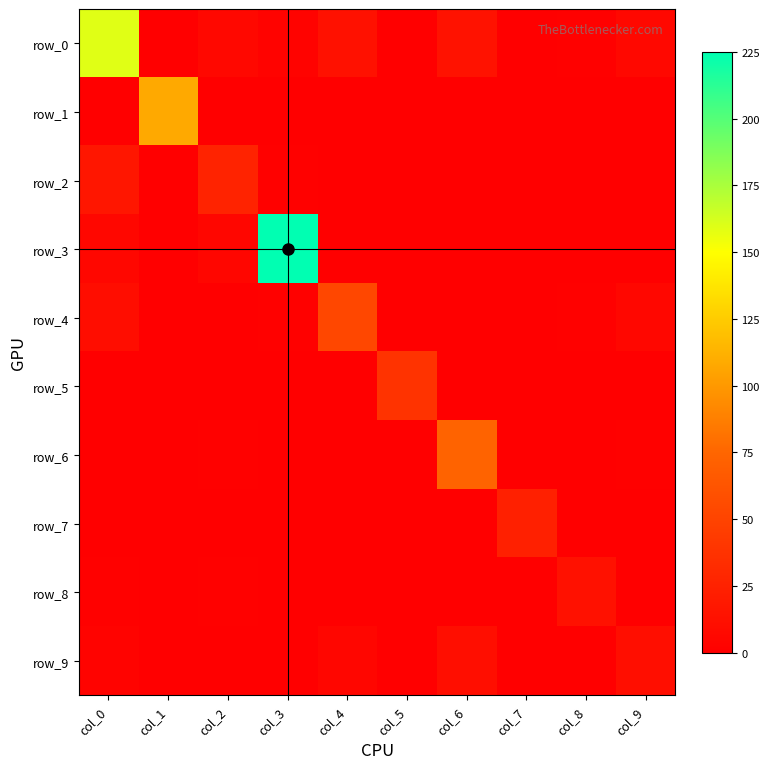

Is it true that row_0 equals 2 at col_9?

False